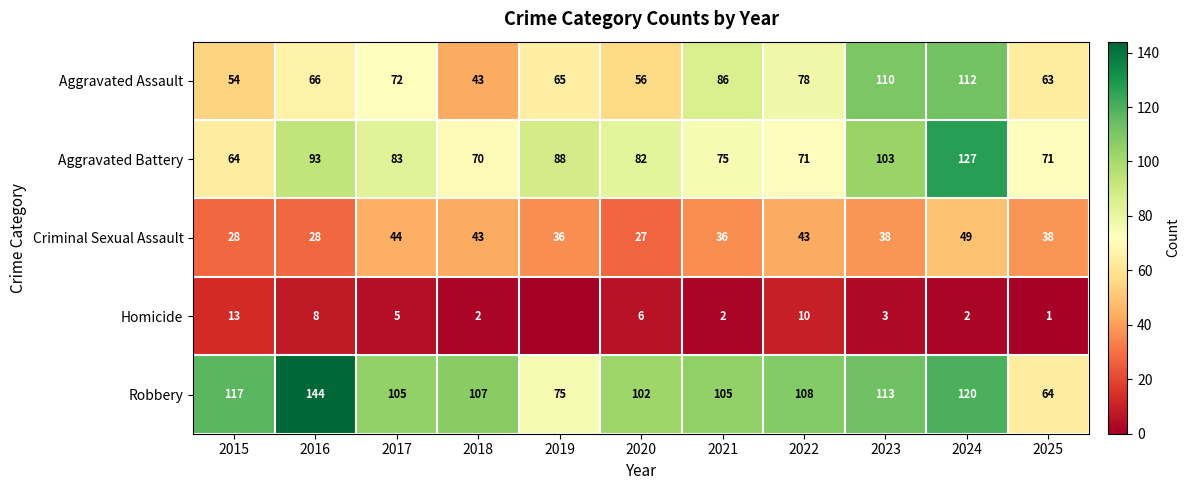

At how many categories does at least one series exceed 14?

11